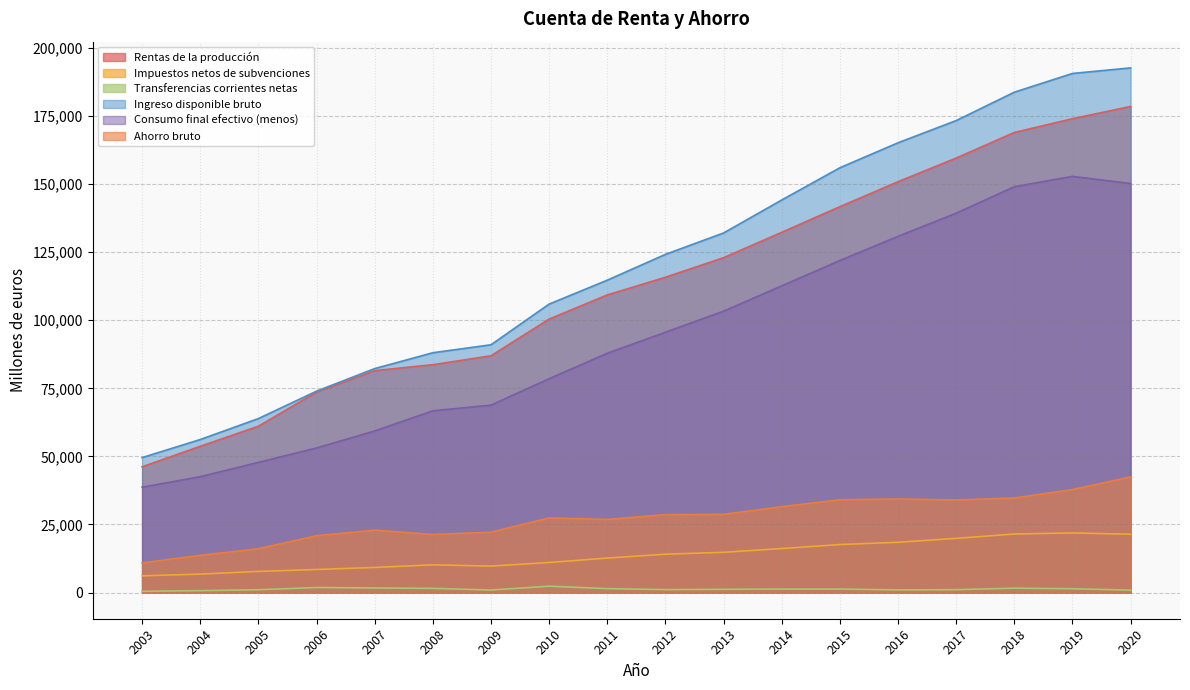

What is the difference between the Rentas de la producción values at 2013 and 2005?

61906